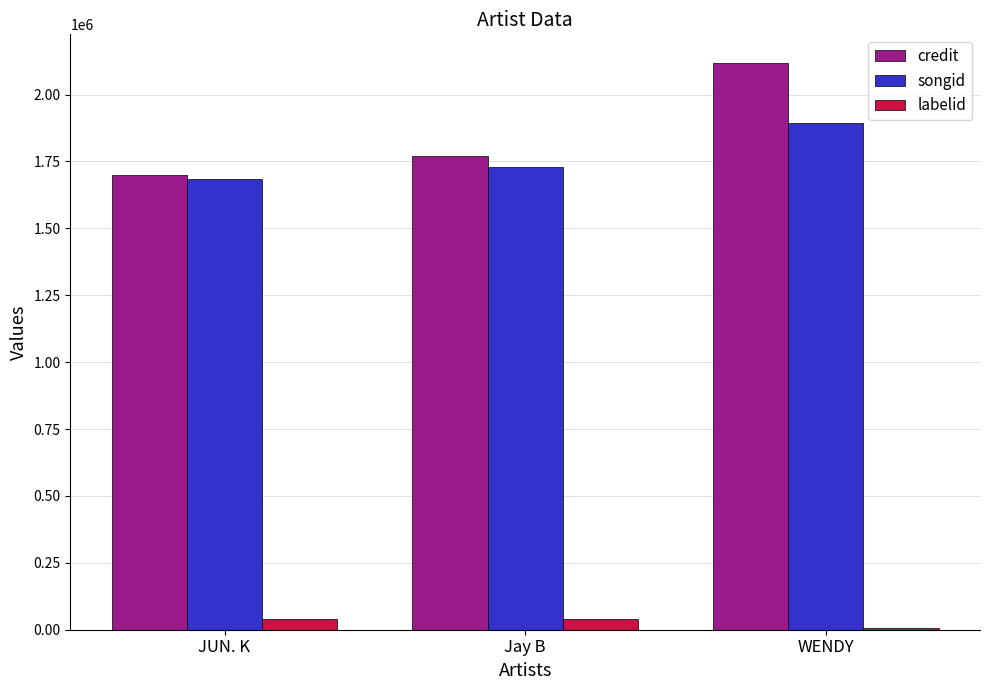

Are the bars horizontal?

No